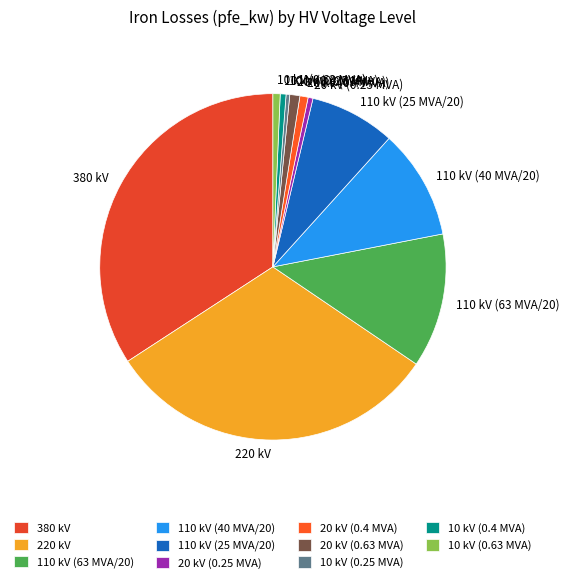

What is the largest slice in the pie chart?

380 kV